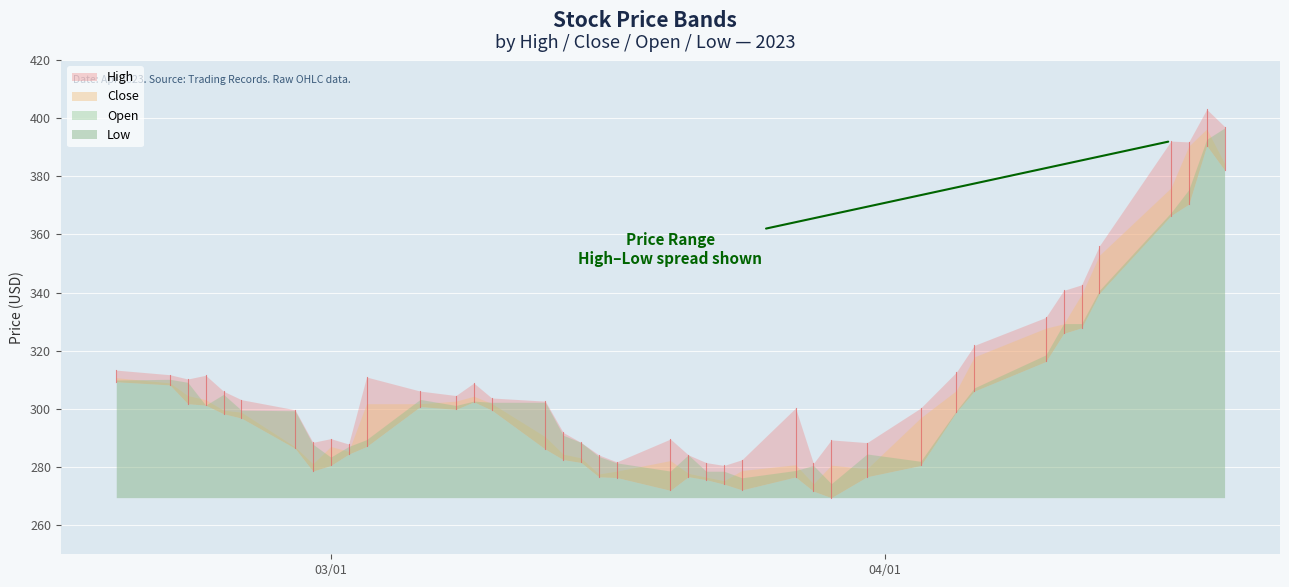

True or false: High and Open cross at least once.

False